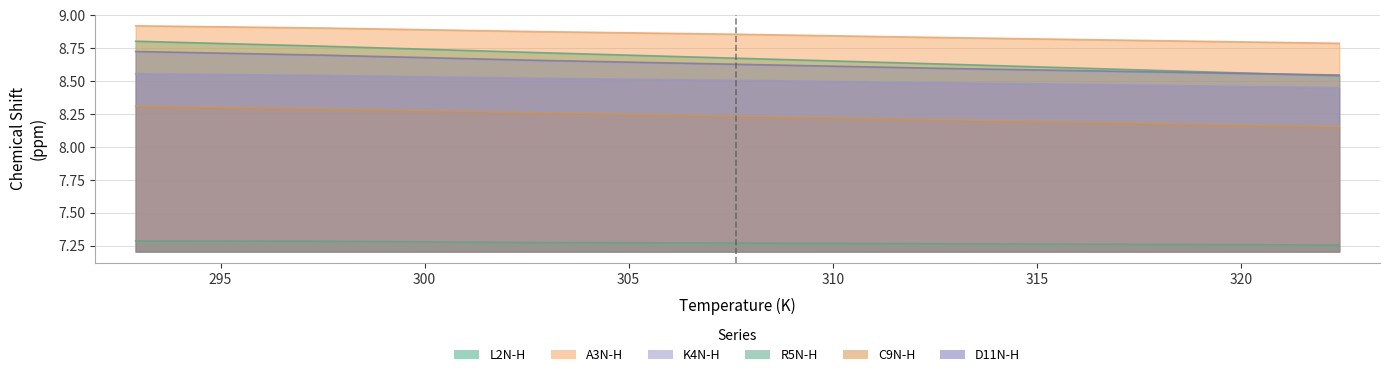

True or false: L2N-H and K4N-H intersect in this chart.

False